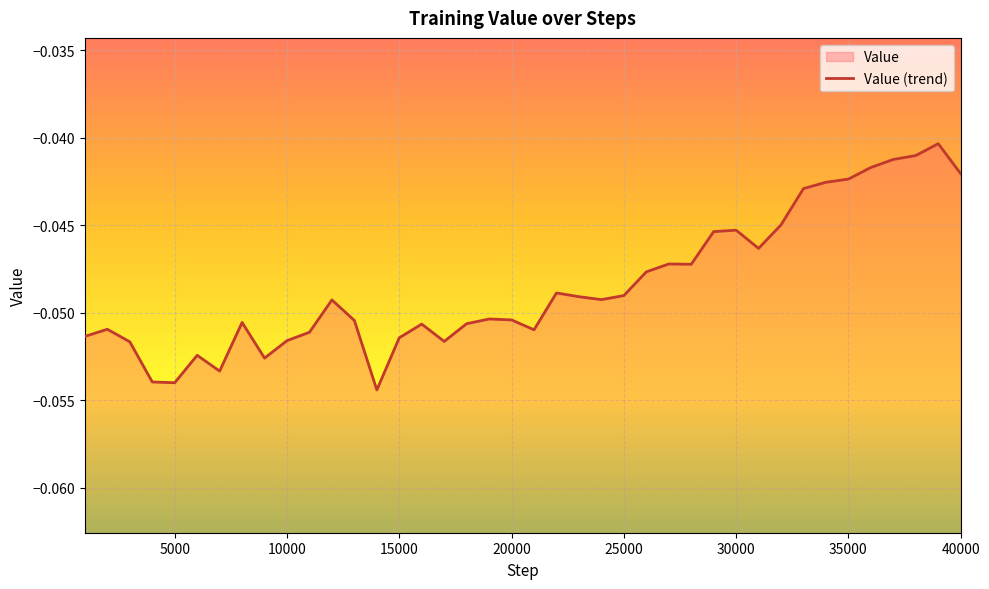

What is the minimum value shown in the chart?

-0.1